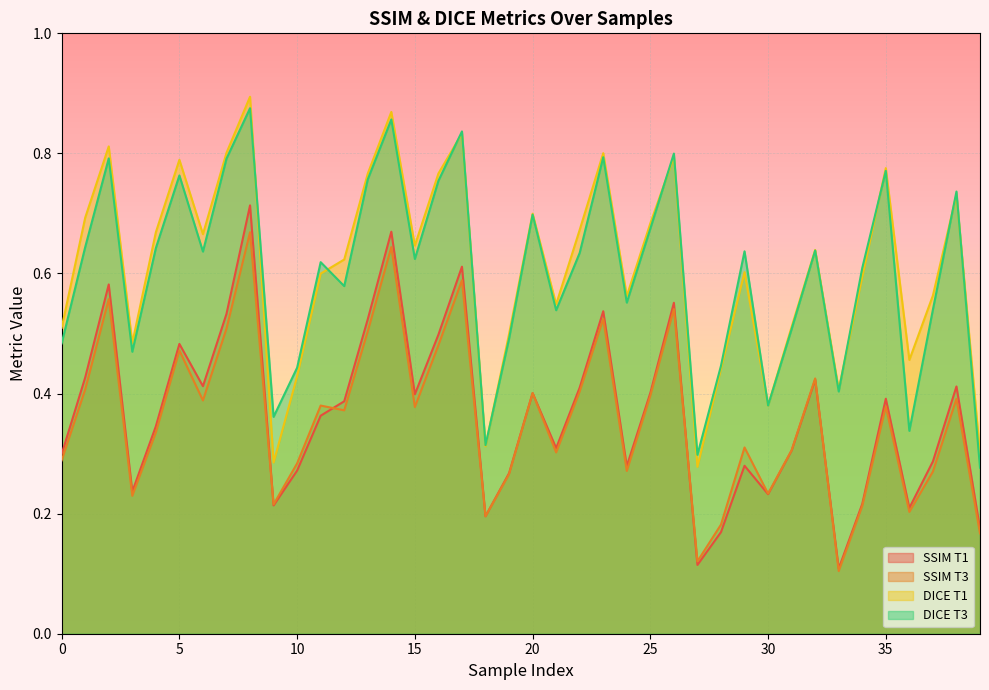

Between 13 and 16, which series saw the biggest shift?

SSIM T1